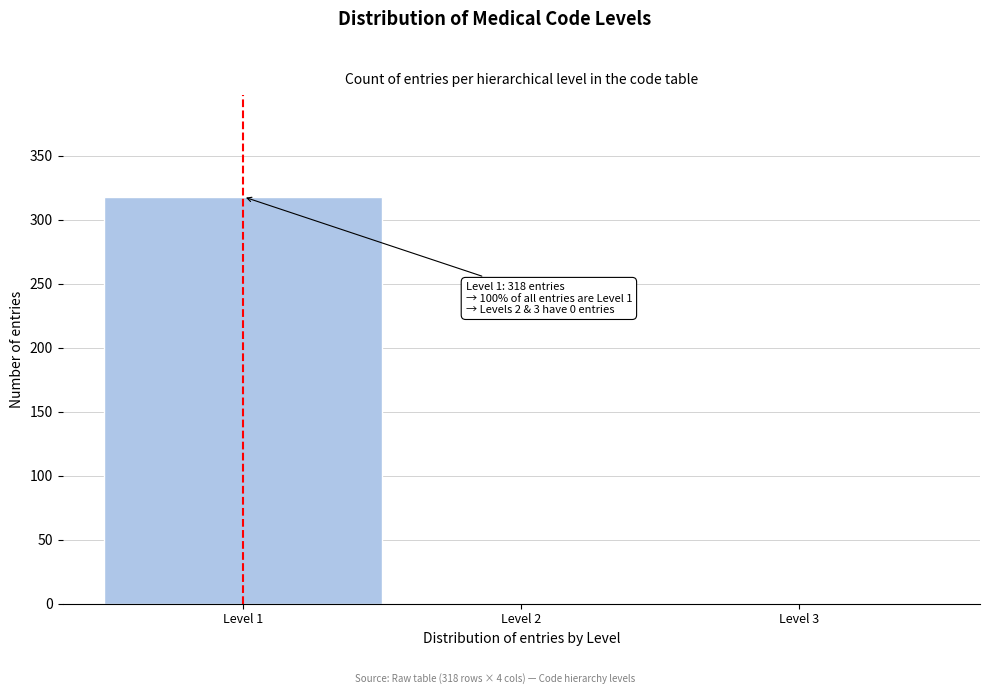

Over which range of the x-axis is the bar tallest?

0.5 to 1.5